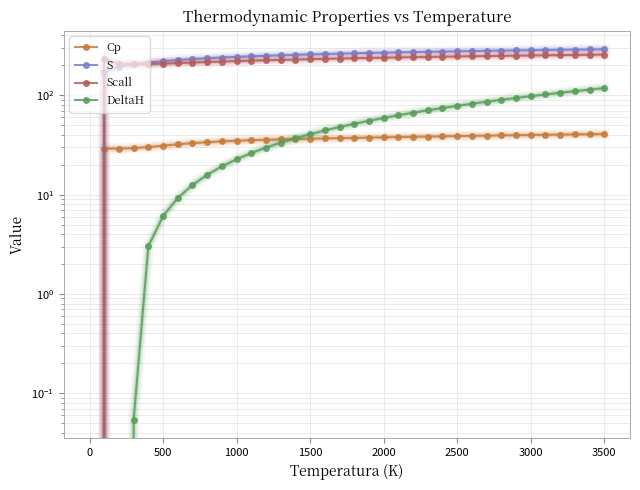

How many positive values does the DeltaH series have?

33